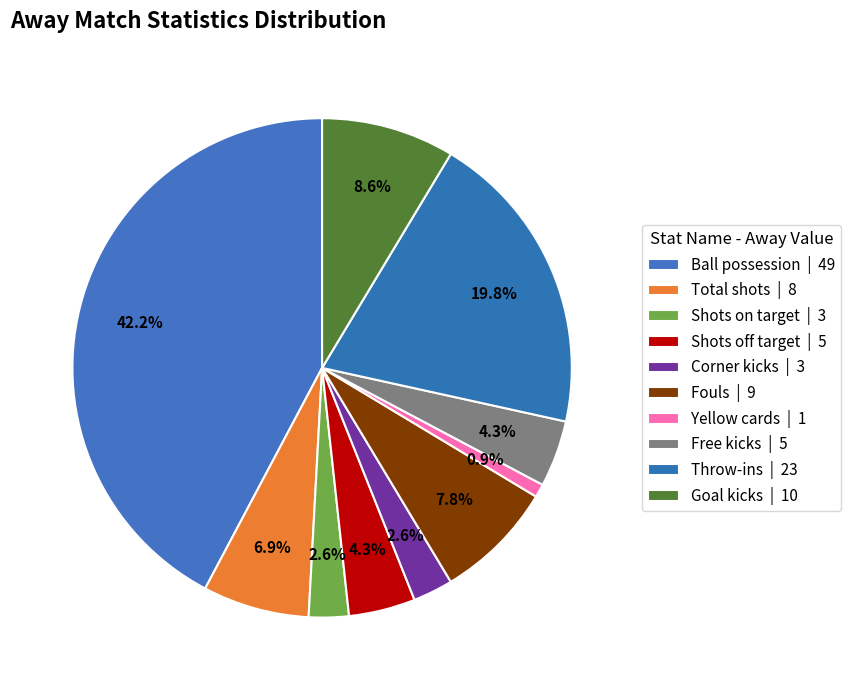

How many segments does this pie chart have?

10